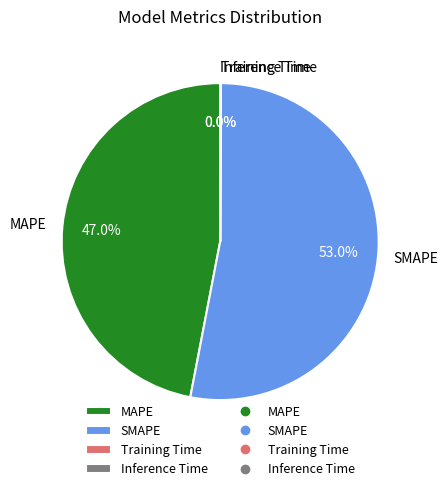

What is the ratio of the value at MAPE to the value at SMAPE?

0.9